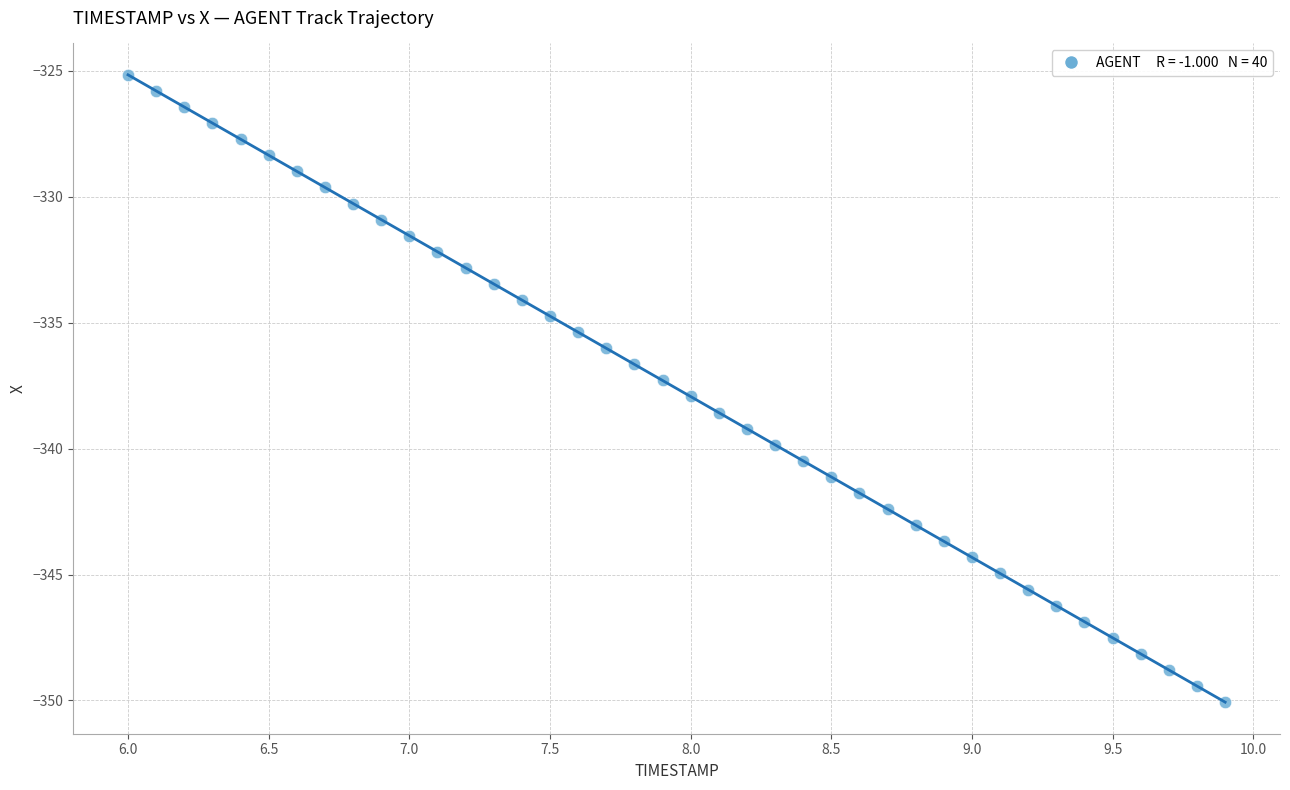

What is the range of X values (max minus min)?

3.9